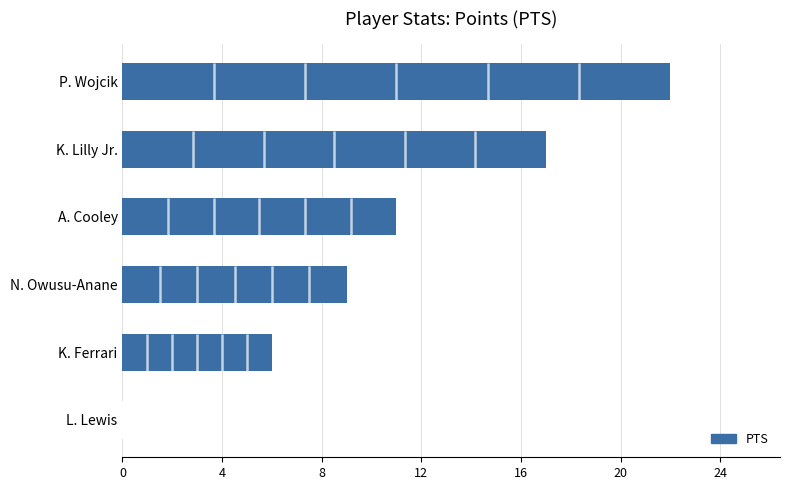

What is the greatest value displayed?

22